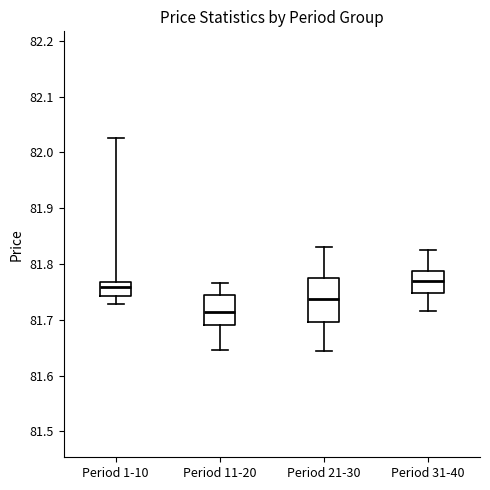

Reading left to right, transcribe this box plot: for each box, give where its median line is, the range the box spans, and where its two whiskers end, as read against the y-axis. The values are not printed on the chart, so give them approximately, as read against the axis.

Period 1-10: median 81.76, box 81.74 to 81.77, whiskers 81.73 to 82.03
Period 11-20: median 81.71, box 81.69 to 81.74, whiskers 81.65 to 81.77
Period 21-30: median 81.74, box 81.70 to 81.77, whiskers 81.64 to 81.83
Period 31-40: median 81.77, box 81.75 to 81.79, whiskers 81.72 to 81.83